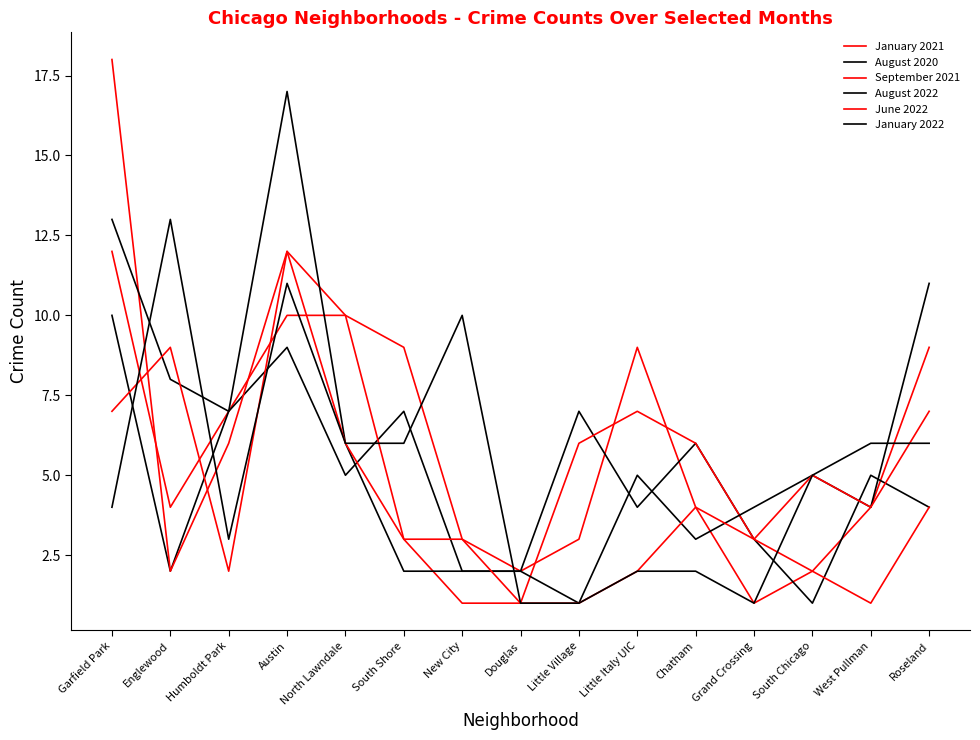

The value of September 2021 at Chatham is 10. True or false?

False